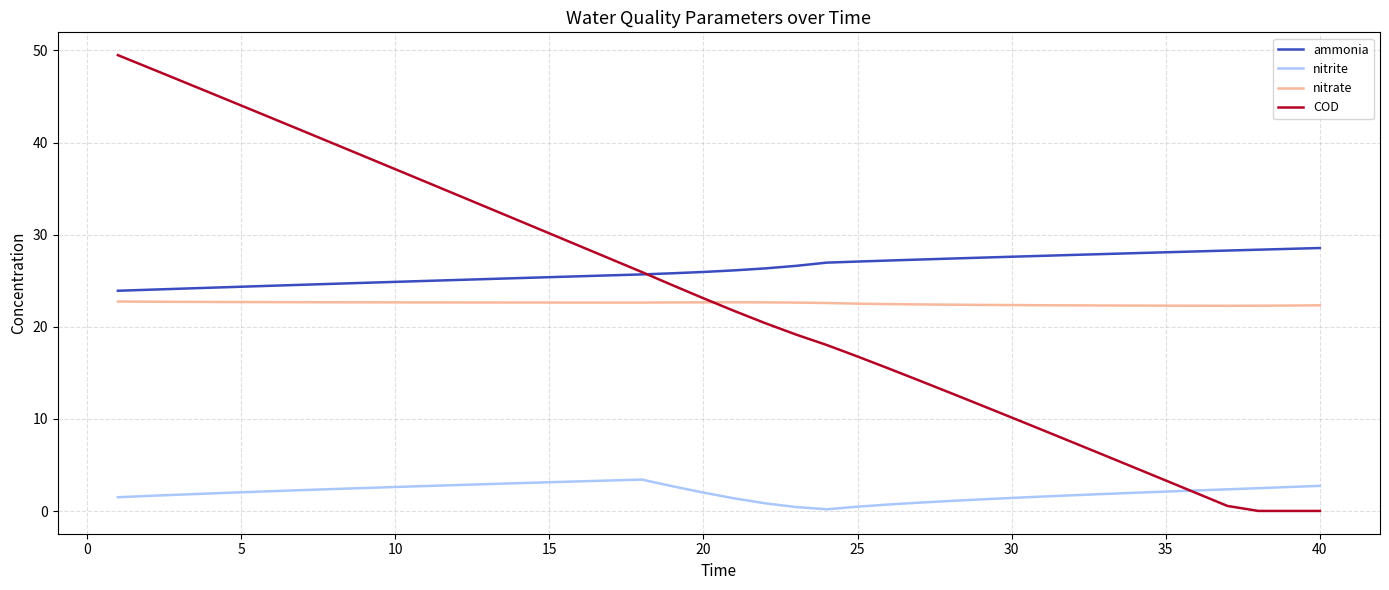

Which series has the widest spread of values?

COD